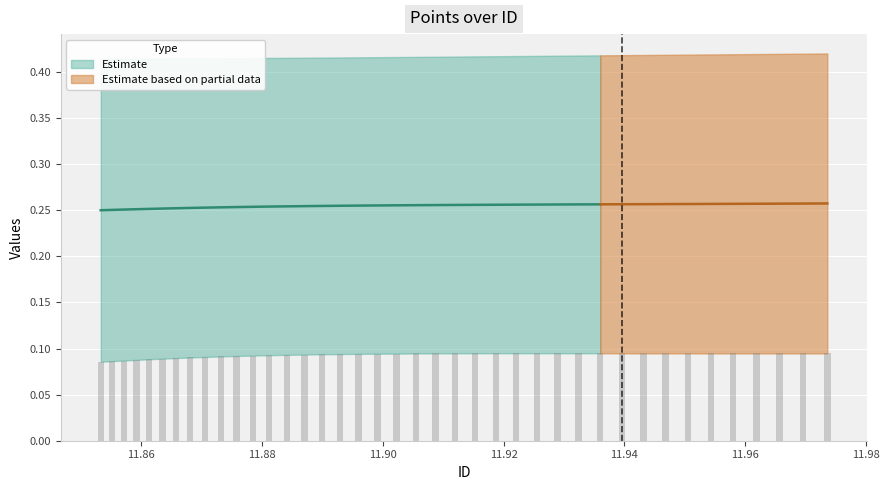

At which label is the value closest to 0?

11.8533